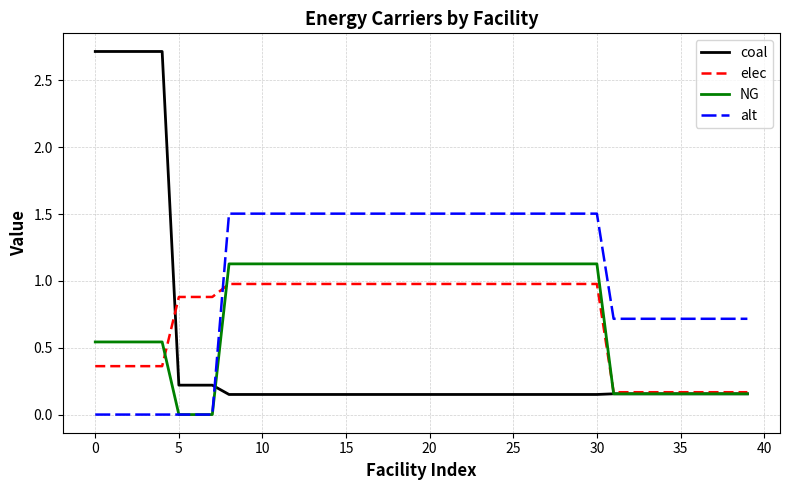

How many intersections are there between coal and alt?

1